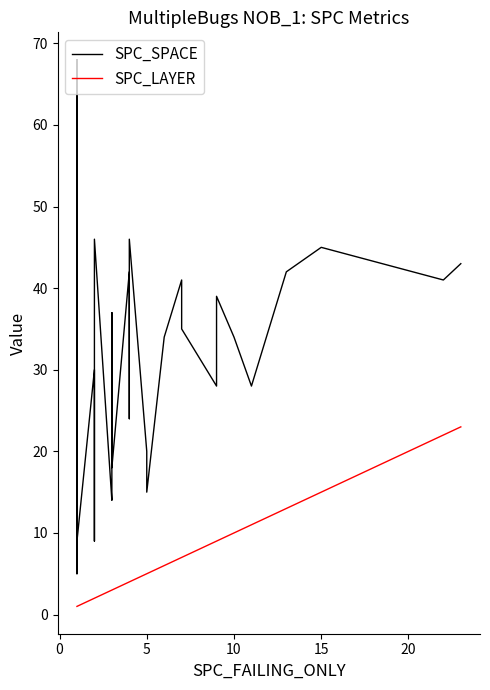

In SPC_SPACE, how many points are higher than both neighbors (excluding endpoints)?

10